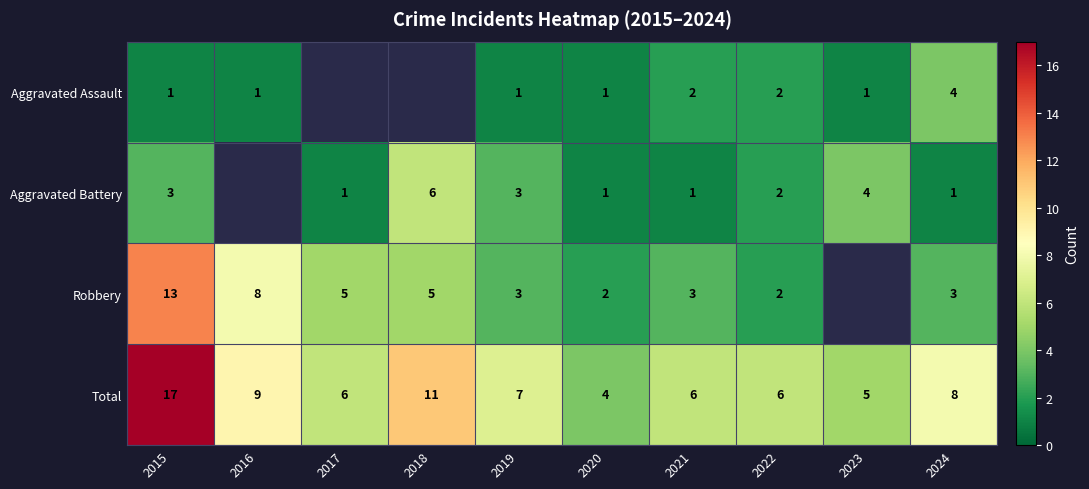

How many data points in Total are less than 7?

5